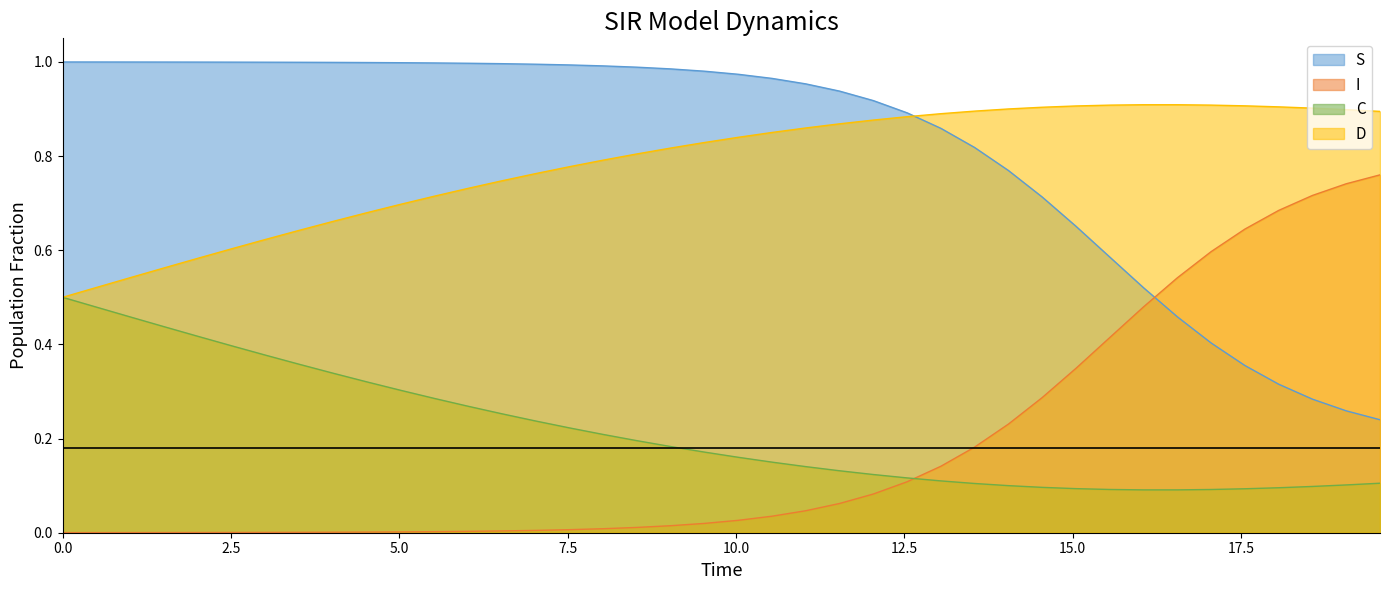

Rank the series by their maximum value, from lowest to highest.

C, I, D, S